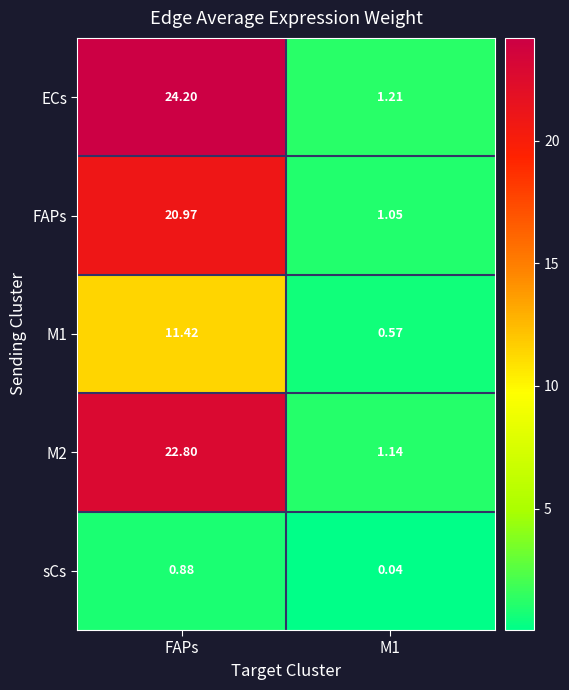

At which label does ECs first exceed 24?

FAPs